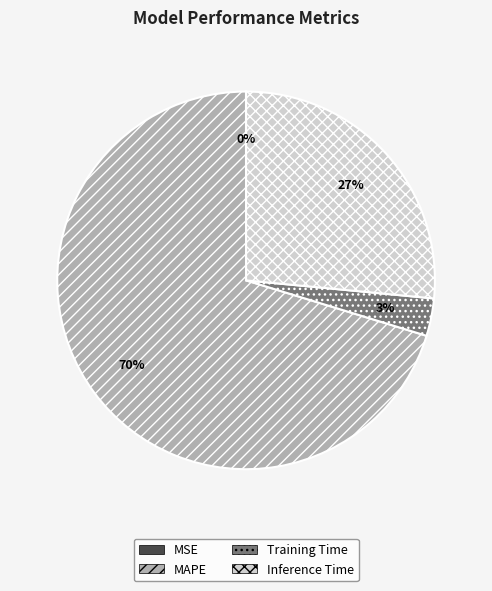

Does Training Time represent more than half of the total?

No